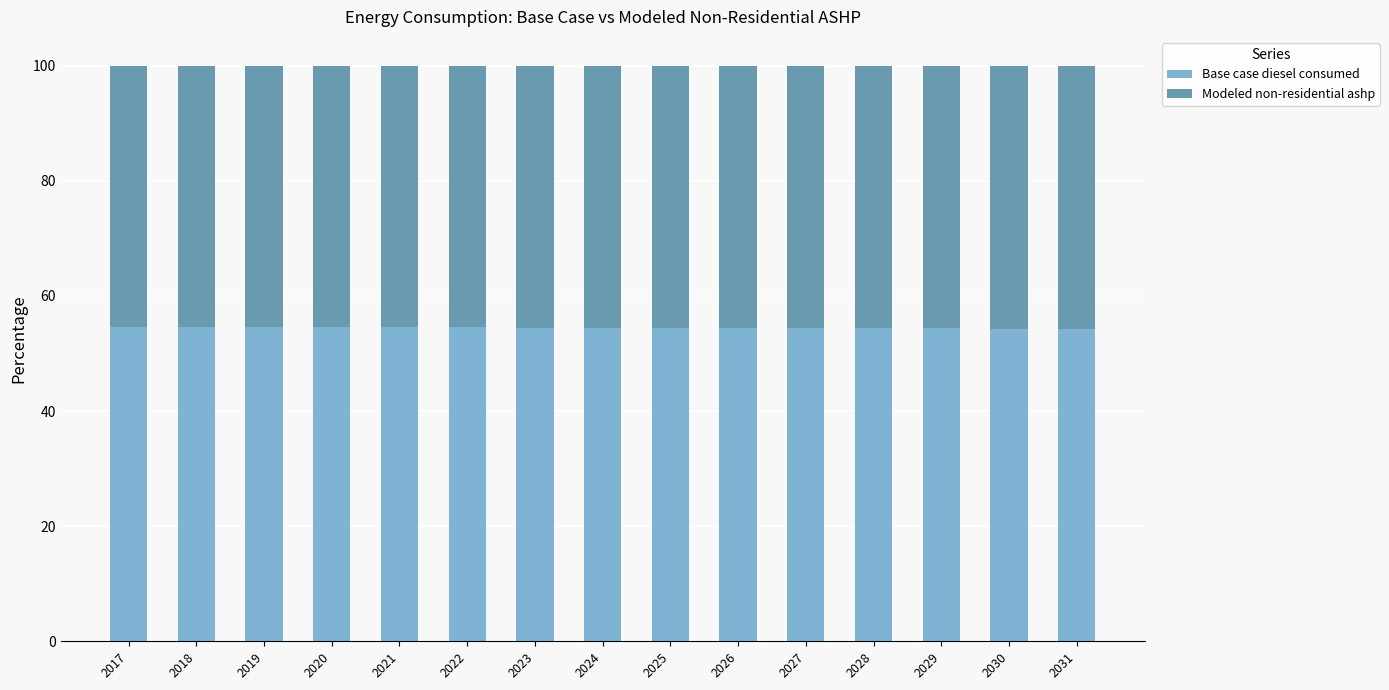

What is the total value across all series at 2027?

100.0